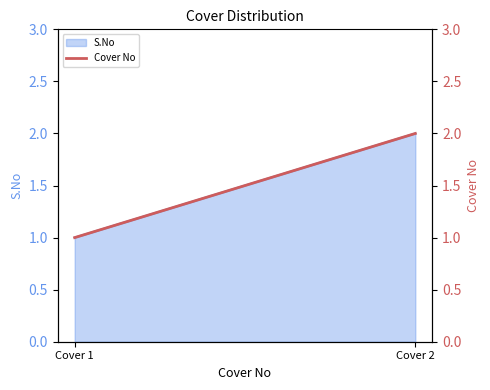

What is the difference between the values at Cover 2 and Cover 1?

1